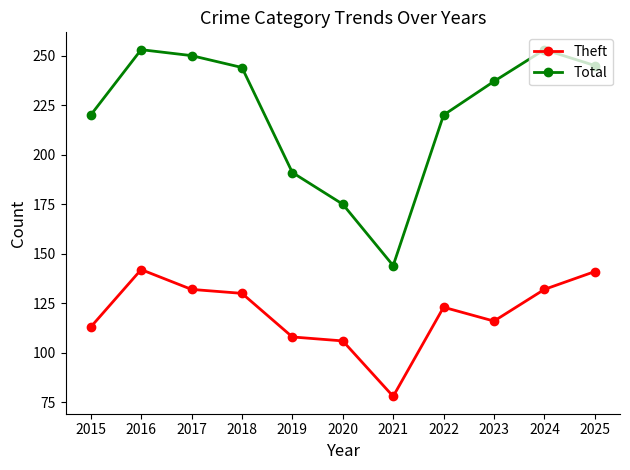

Which series has the largest total across all categories?

Total